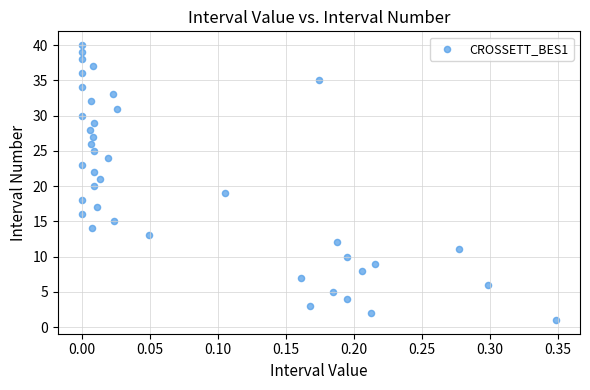

What is the range of Y values (max minus min)?

39